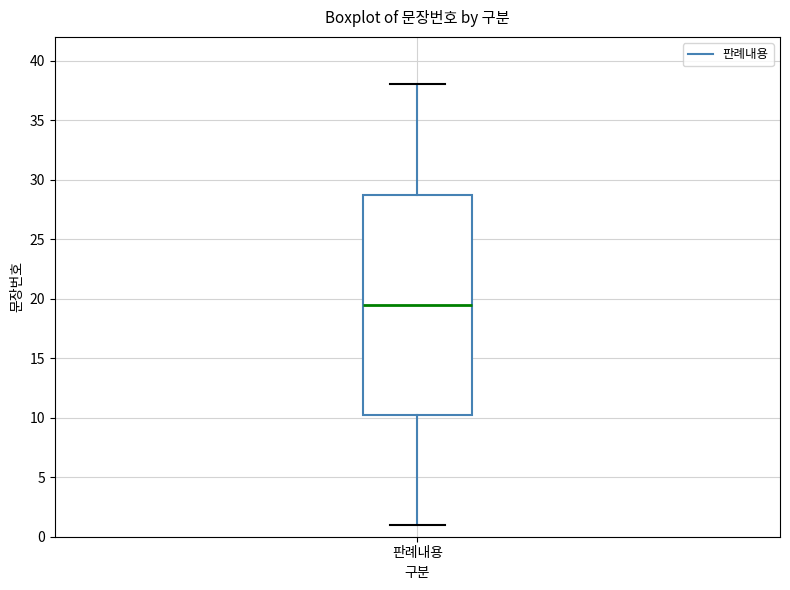

Transcribe this box plot: give where the median line is, the range the box spans, and where the two whiskers end, as read against the y-axis. The values are not printed on the chart, so give them approximately, as read against the axis.

median 19.5, box 10.5 to 29.0, whiskers 1.0 to 38.0